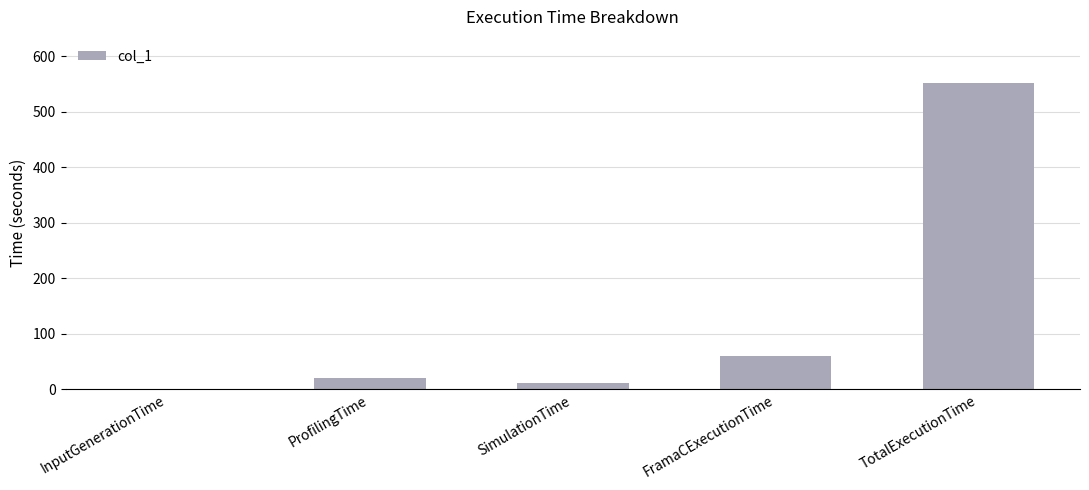

Are the bars horizontal?

No